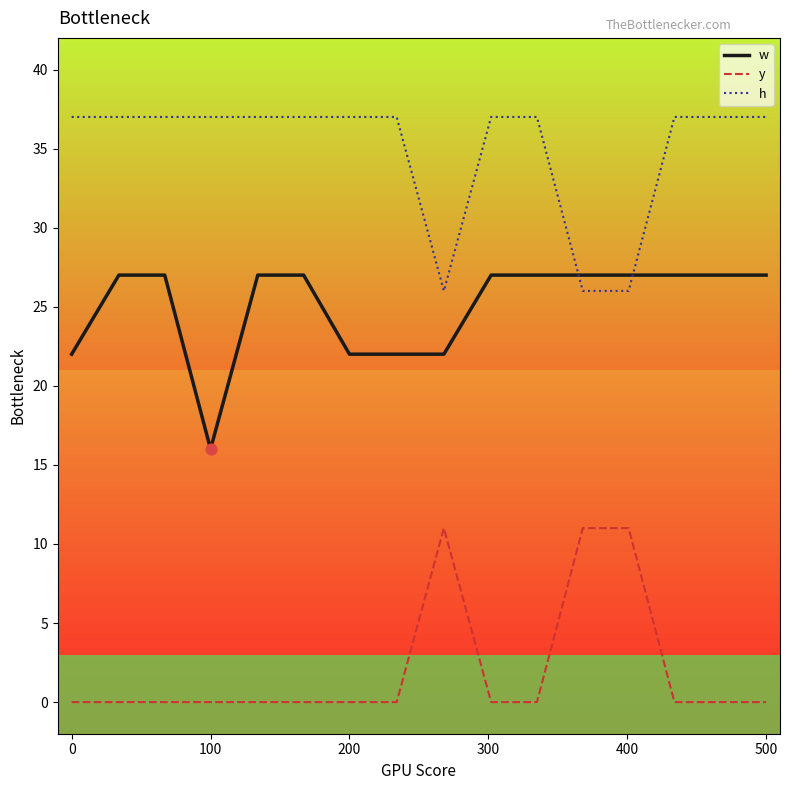

Which series has the largest total across all categories?

h